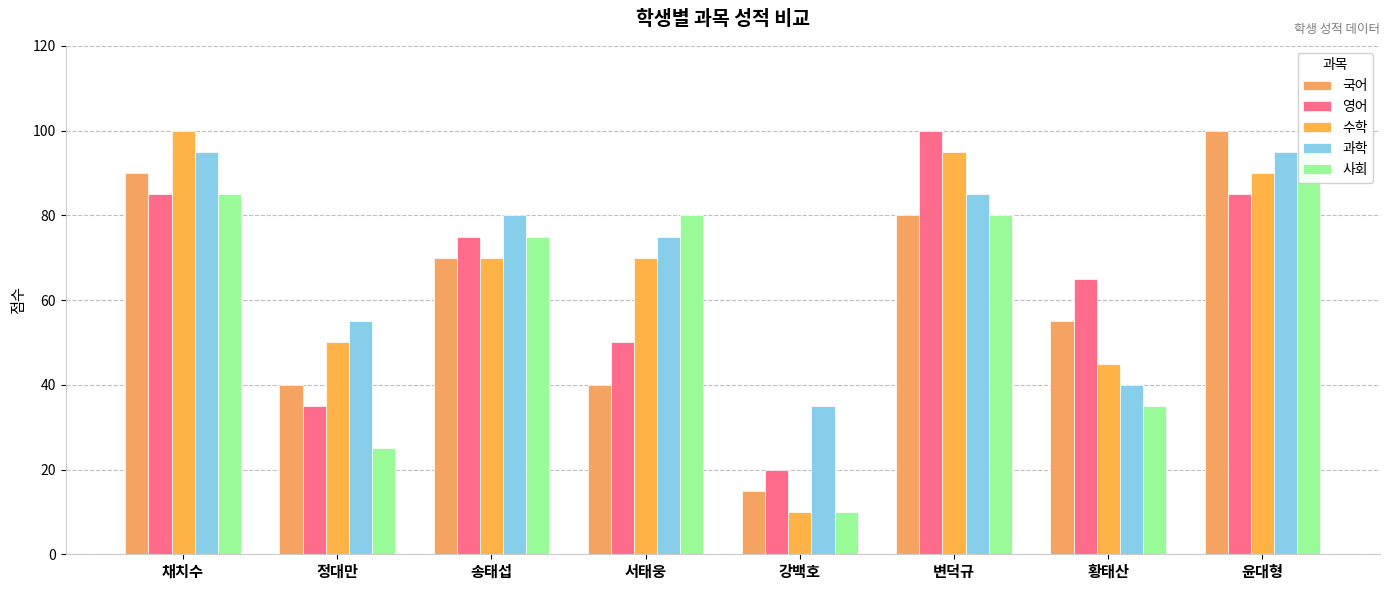

What is the approximate value of 과학 at 윤대형, to the nearest 10?

100